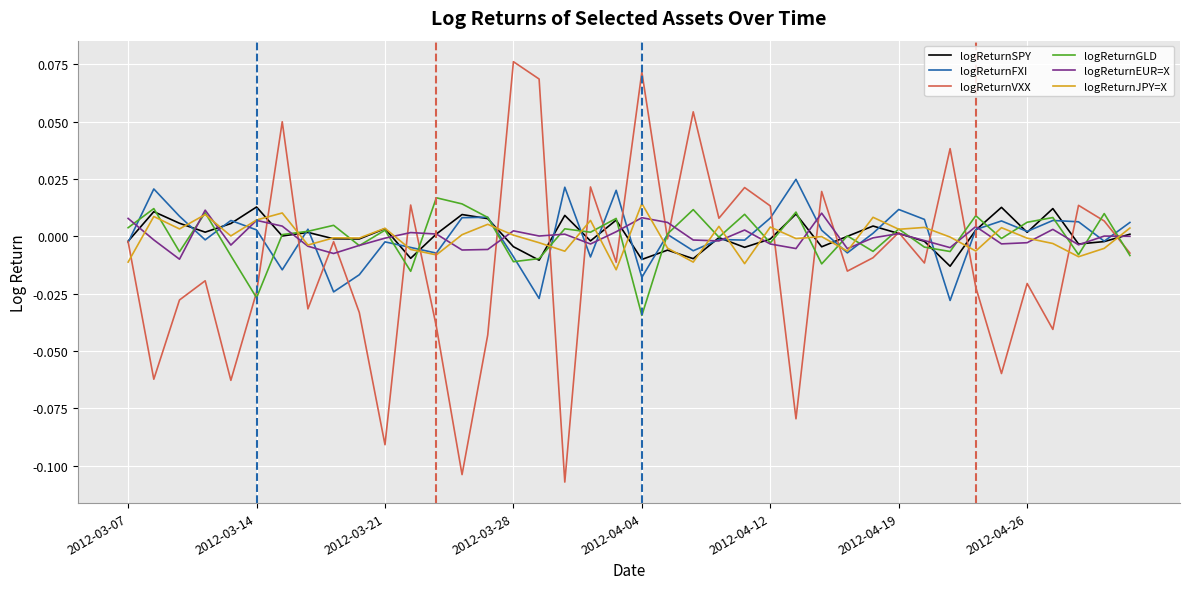

Which series has the largest range (max minus min)?

logReturnVXX